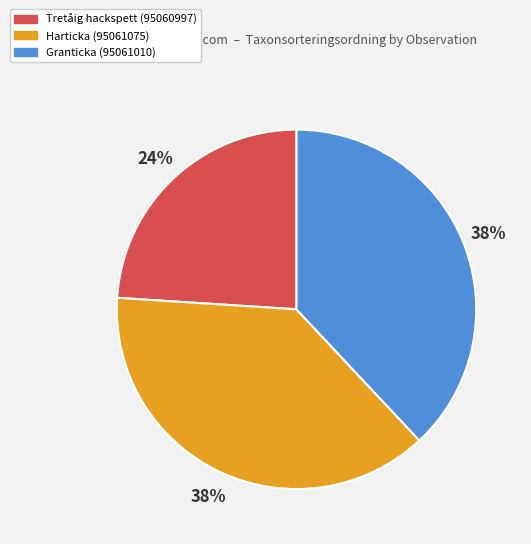

What percentage is the Granticka (95061010) slice, to the nearest percent?

38%